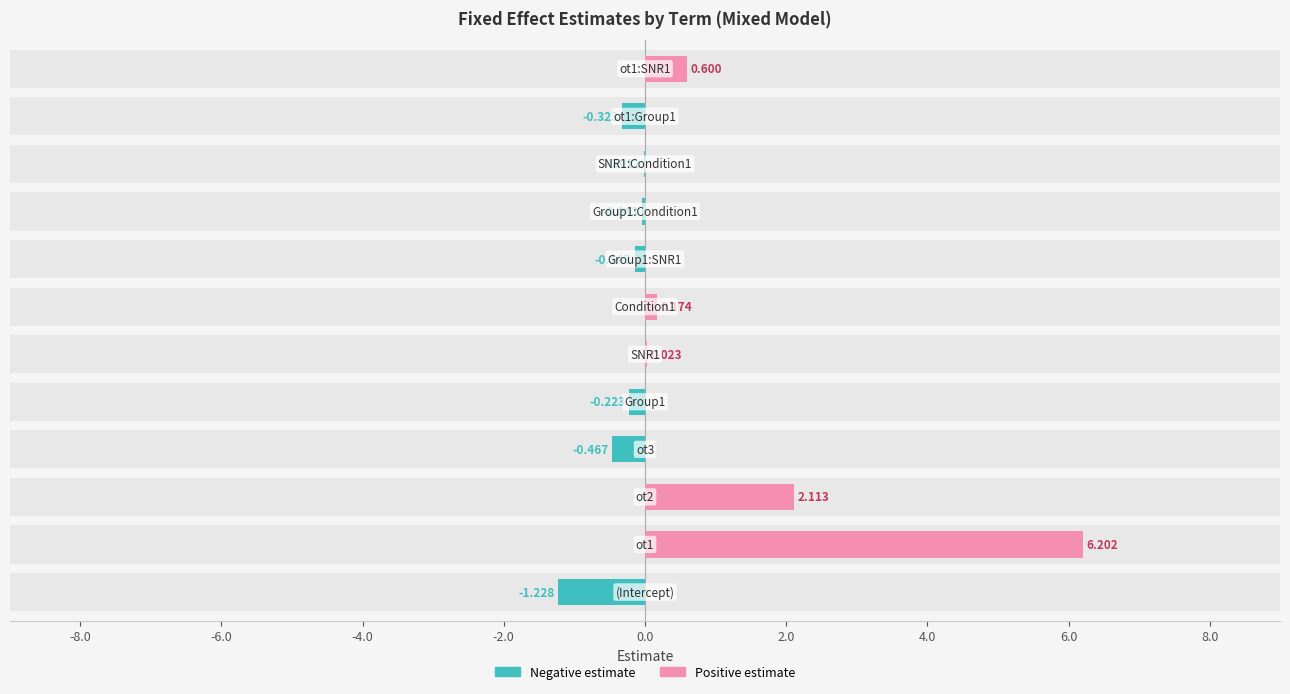

Rank the series by their maximum value, from lowest to highest.

fixed effect estimate (negative), fixed effect estimate (positive)